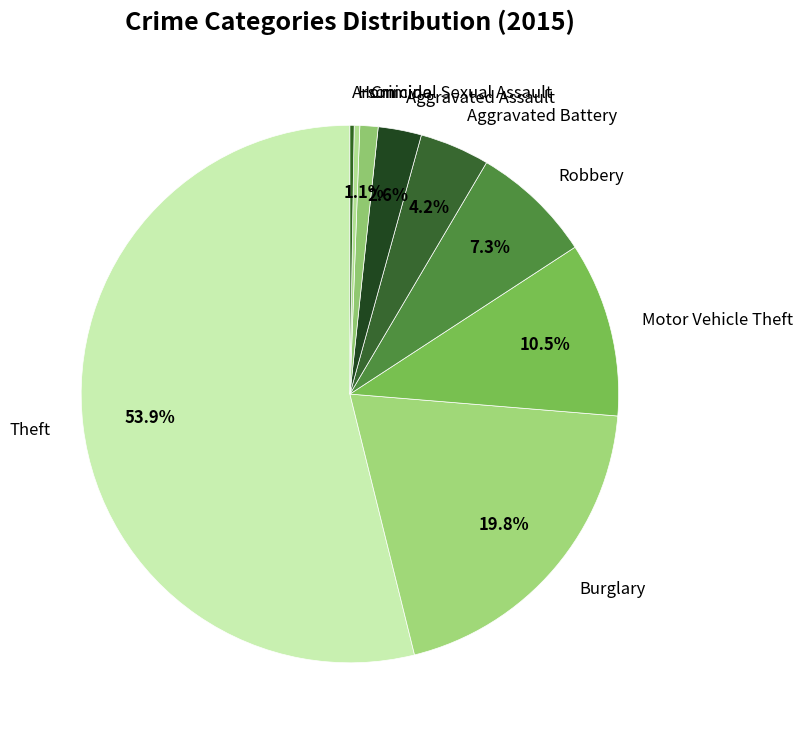

Does Theft account for over 50% of the chart?

Yes